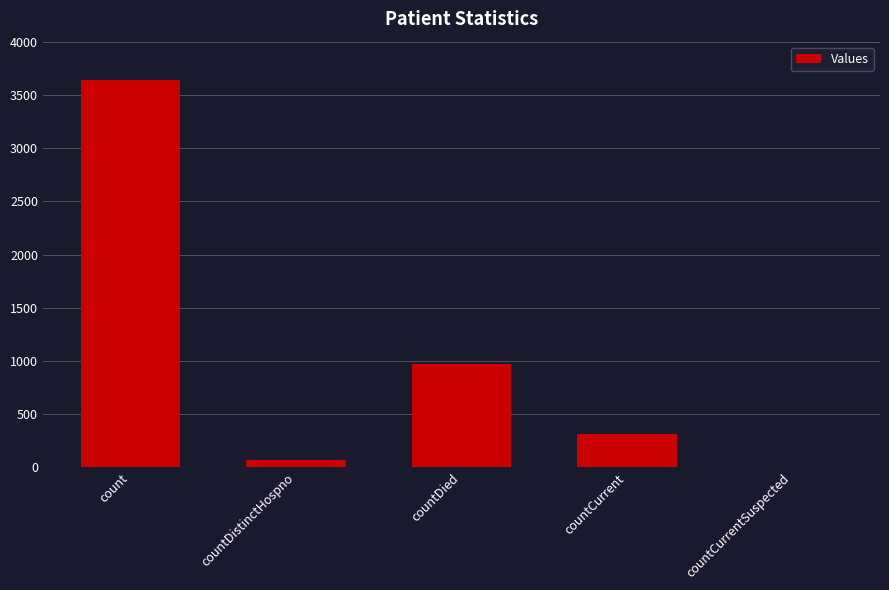

The value at countDistinctHospno is 69. True or false?

True